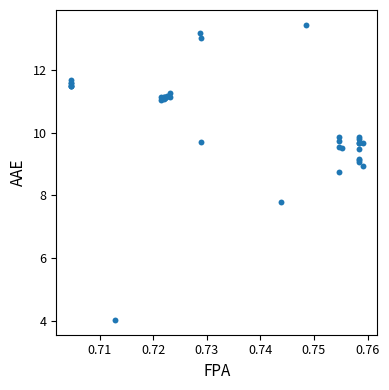

What Y value in the scatter plot is closest to 8?

7.8